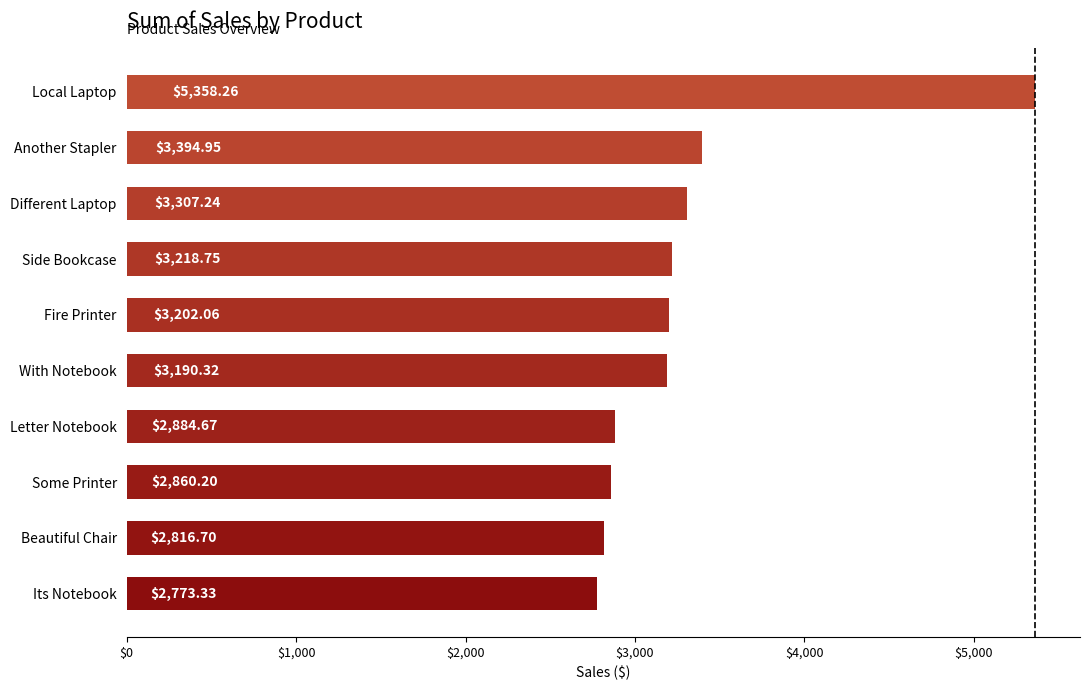

What is the average value?

3300.6